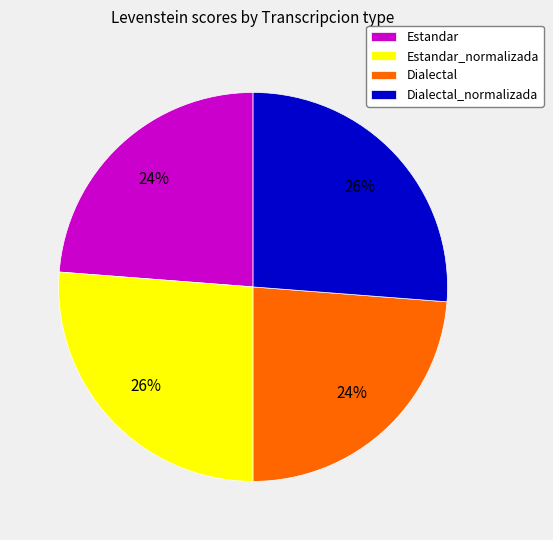

The Estandar slice represents 34% of the pie. True or false?

False